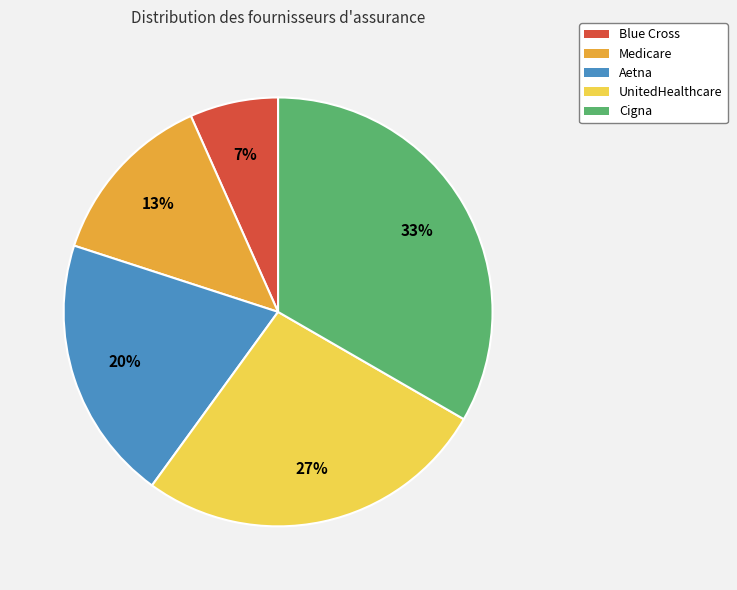

Is it true that Aetna is 20% of the pie?

True